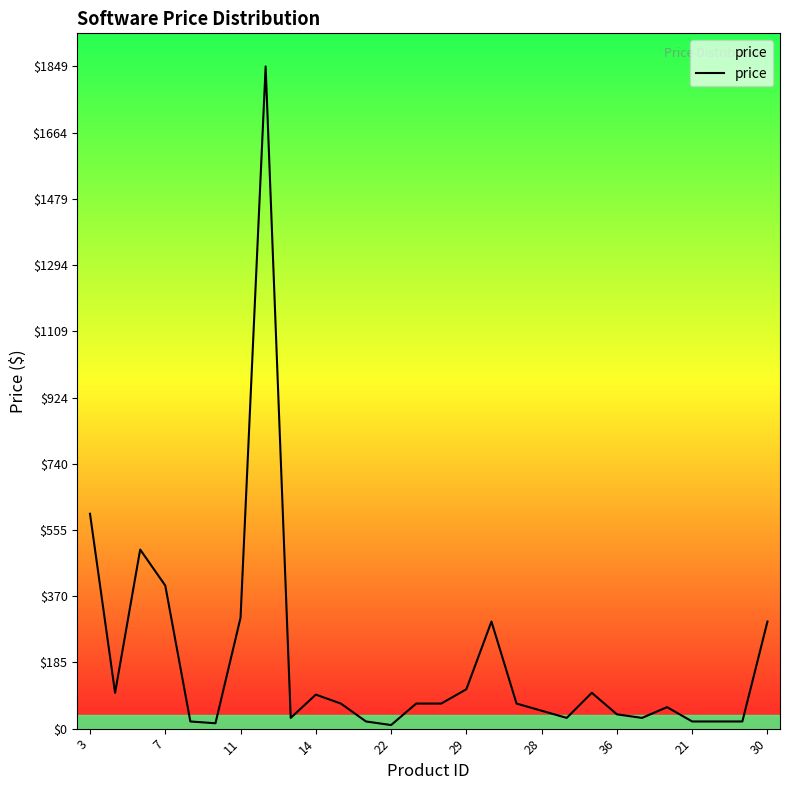

What is the difference between the maximum and second lowest values?

1834.0